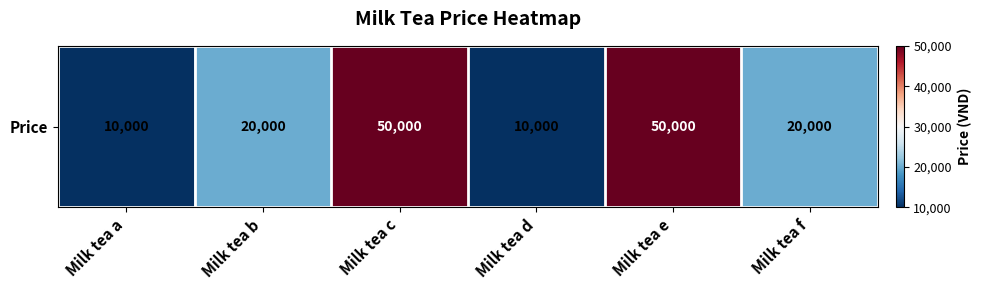

Reading left to right, extract all data points from this chart.

Milk tea a=10000	Milk tea b=20000	Milk tea c=50000	Milk tea d=10000	Milk tea e=50000	Milk tea f=20000